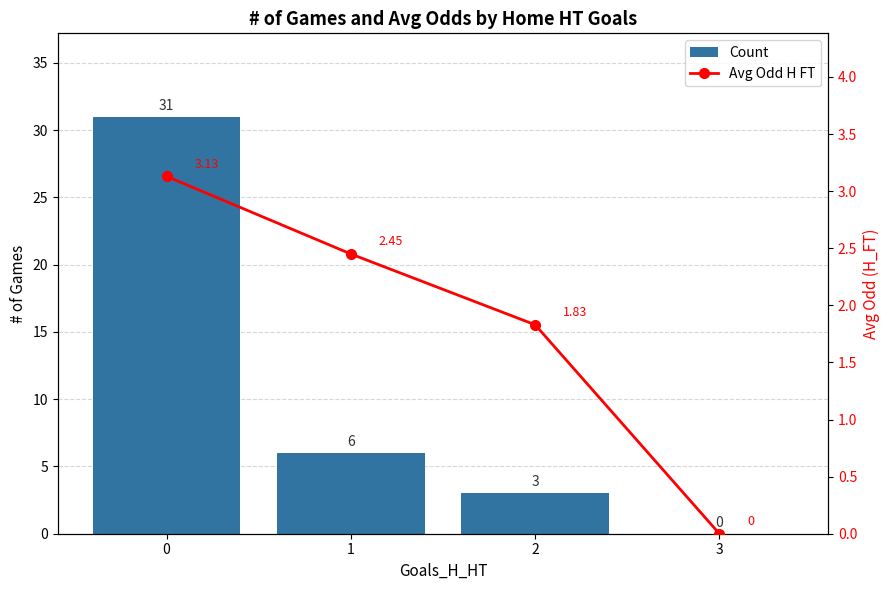

What is the greatest value displayed?

31.0